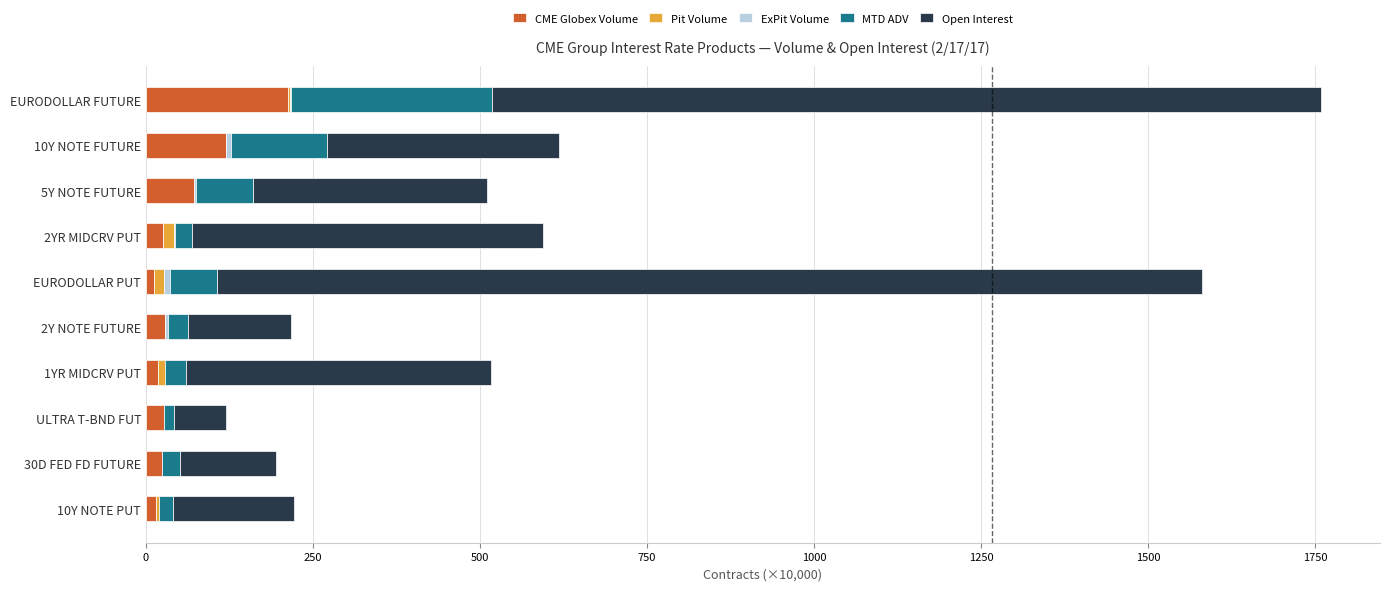

At which label does CME Globex Volume reach its peak?

EURODOLLAR FUTURE